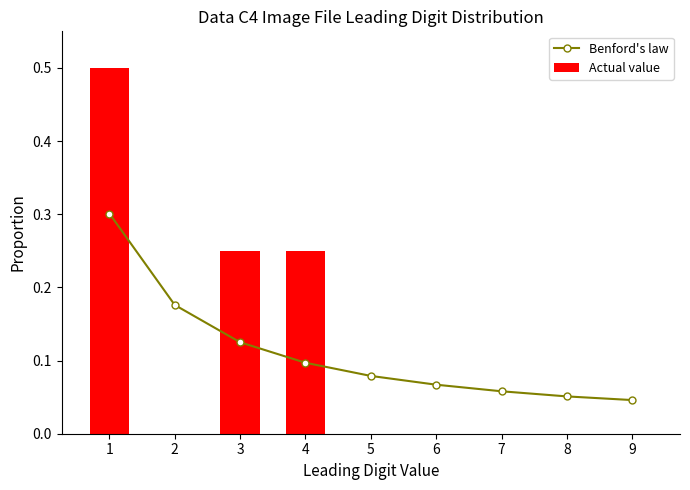

Reading left to right, what are all the values shown in this chart?

Benford's law: 0.3	0.2	0.1	0.1	0.1	0.1	0.1	0.1	0.0
Actual value: 0.5	0.0	0.2	0.2	0.0	0.0	0.0	0.0	0.0